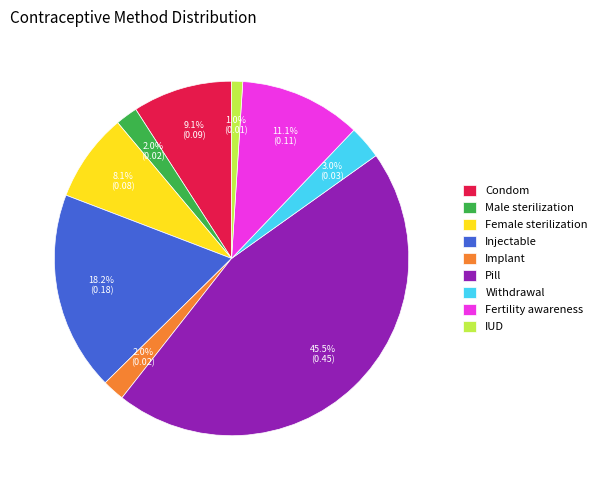

Is the sum of Fertility awareness and Condom greater than half?

No